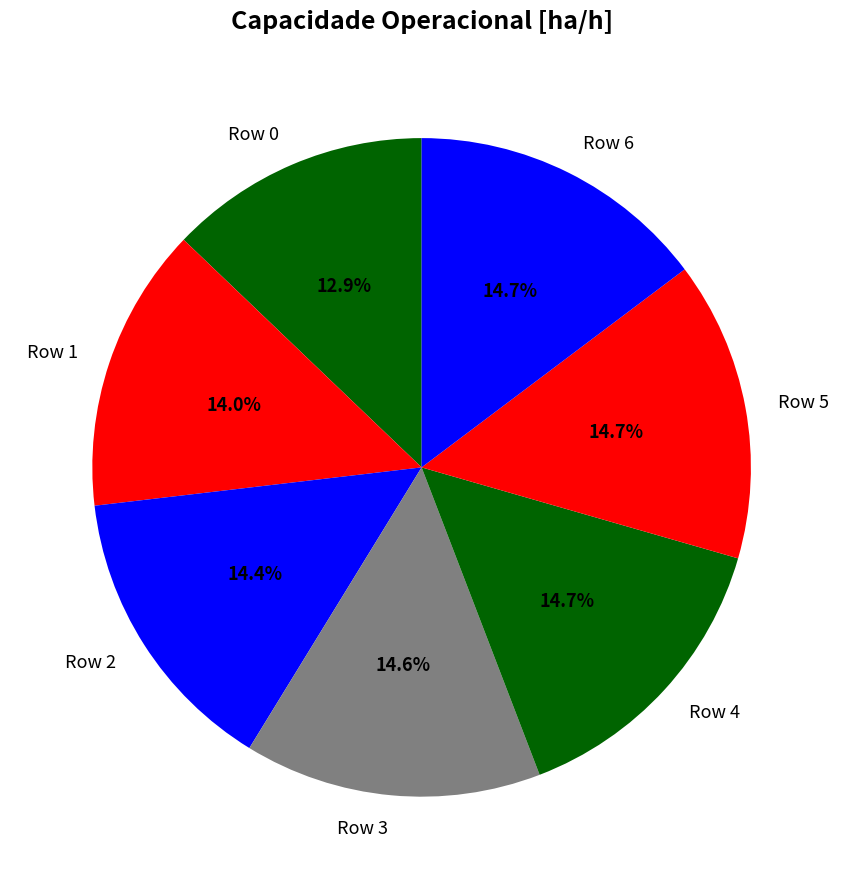

Does any single category account for the majority?

No